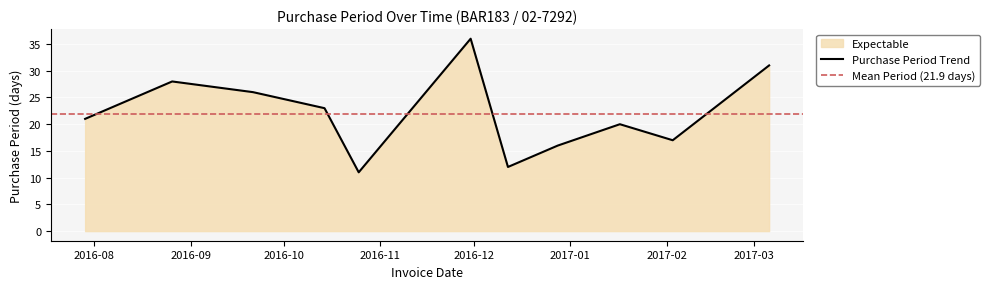

What is the sum of the values at 2016-07-29 and 2016-12-28?

37